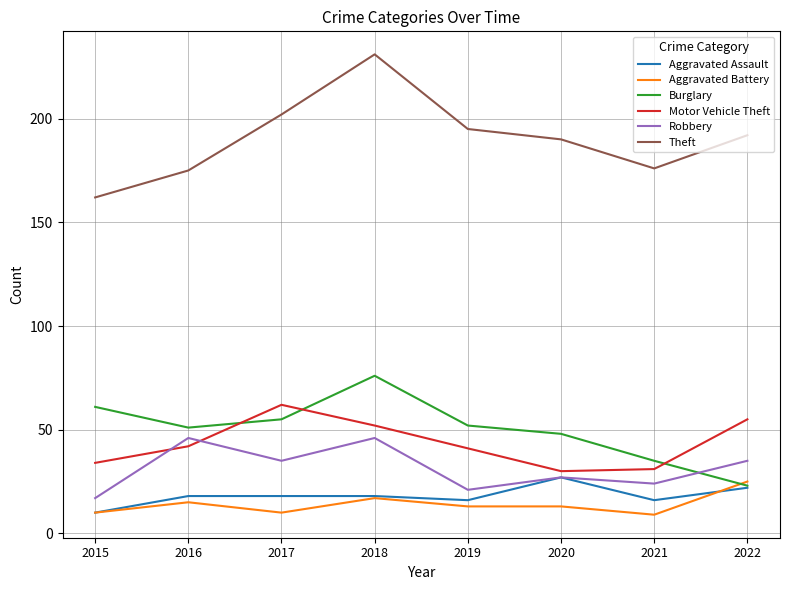

True or false: Theft and Burglary intersect in this chart.

False